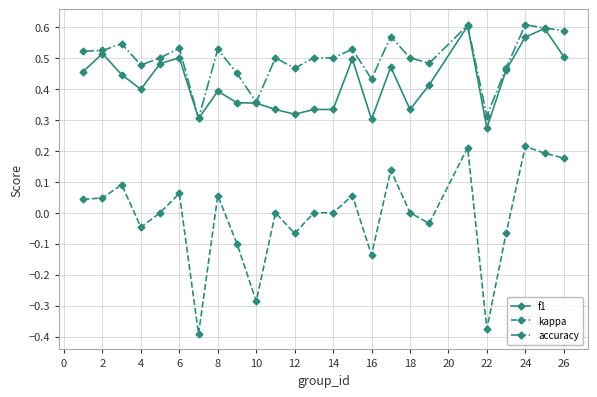

Which series has the largest total across all categories?

accuracy